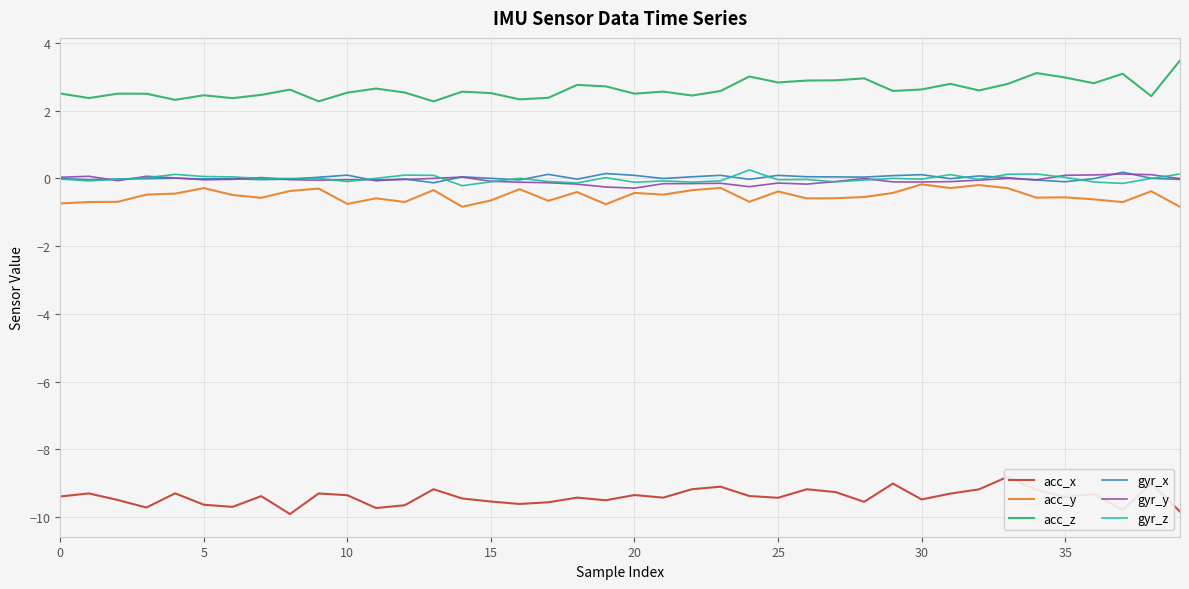

True or false: acc_z has a value of 1.4 at 20.

False